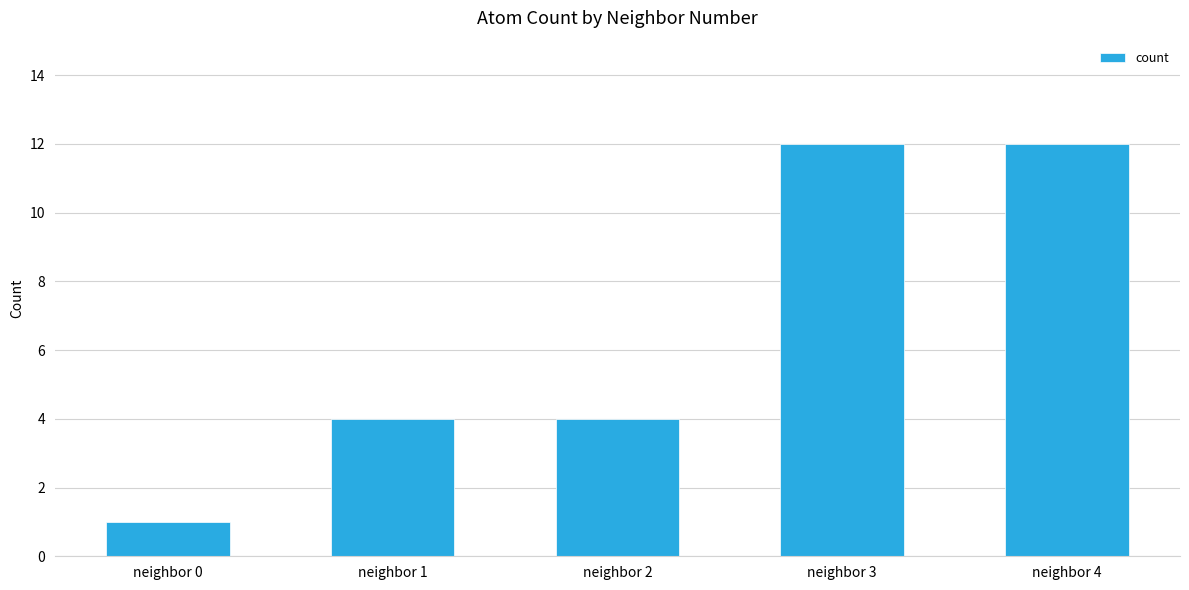

Are the bars horizontal?

No